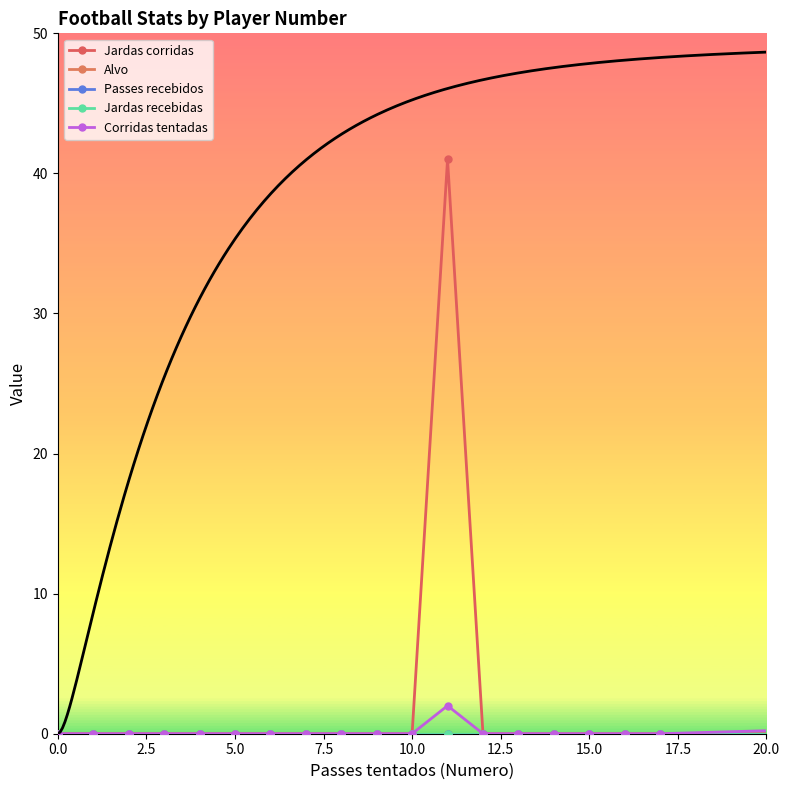

How many interior local peaks does the Corridas tentadas series have?

1